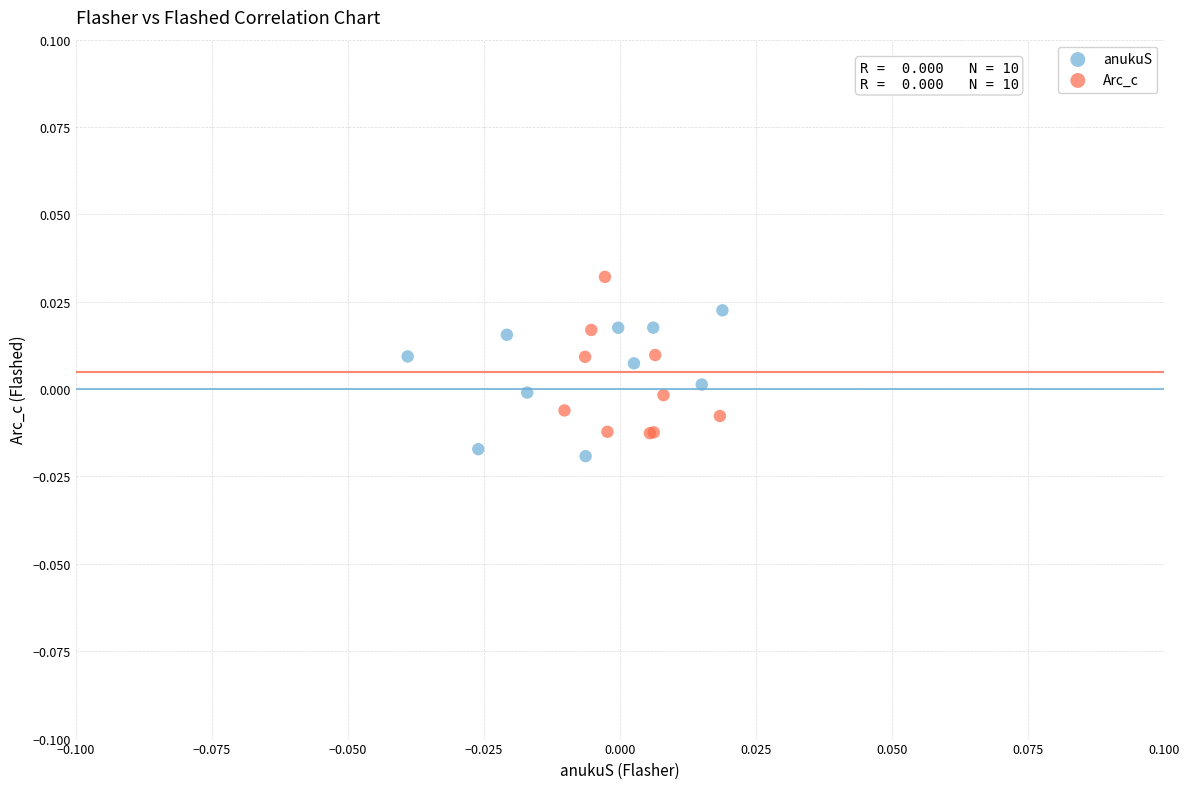

What are all the series names shown in the legend?

anukuS, Arc_c